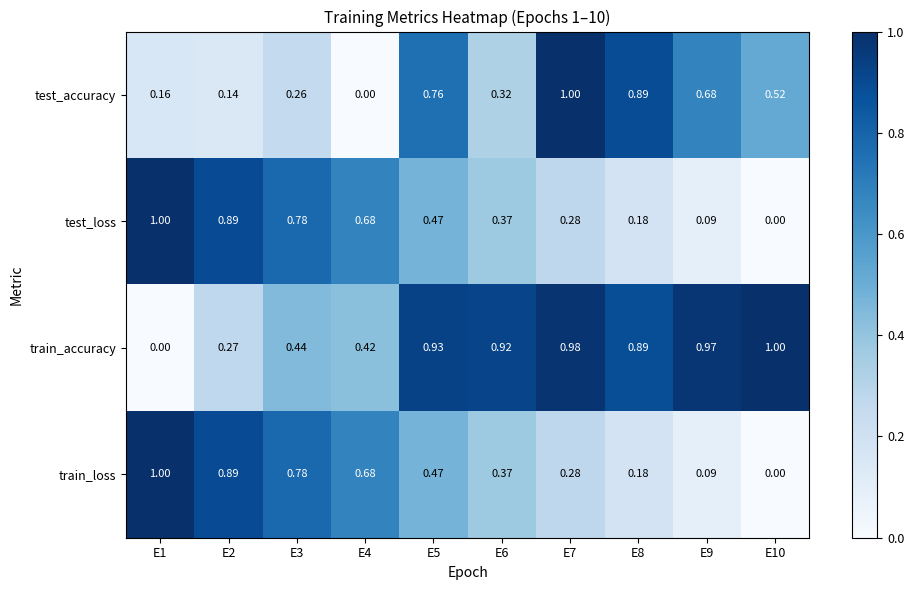

Is the value of train_loss at E4 greater than the value of test_accuracy at E5?

No